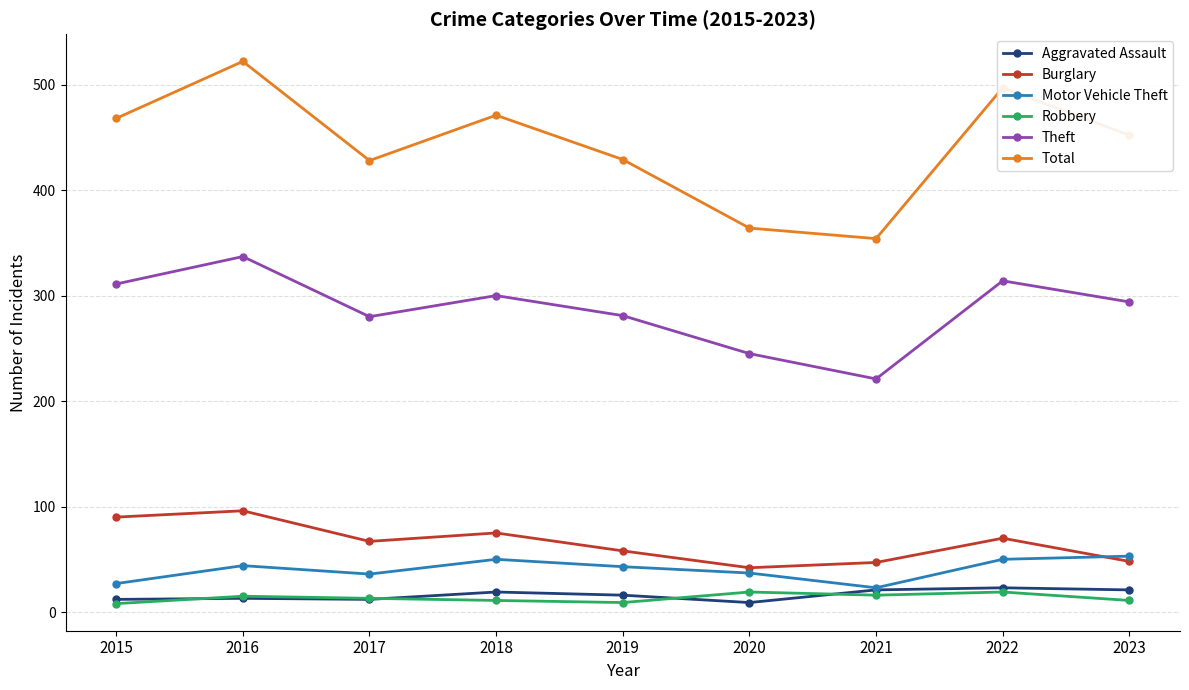

Which series has the largest range (max minus min)?

Total